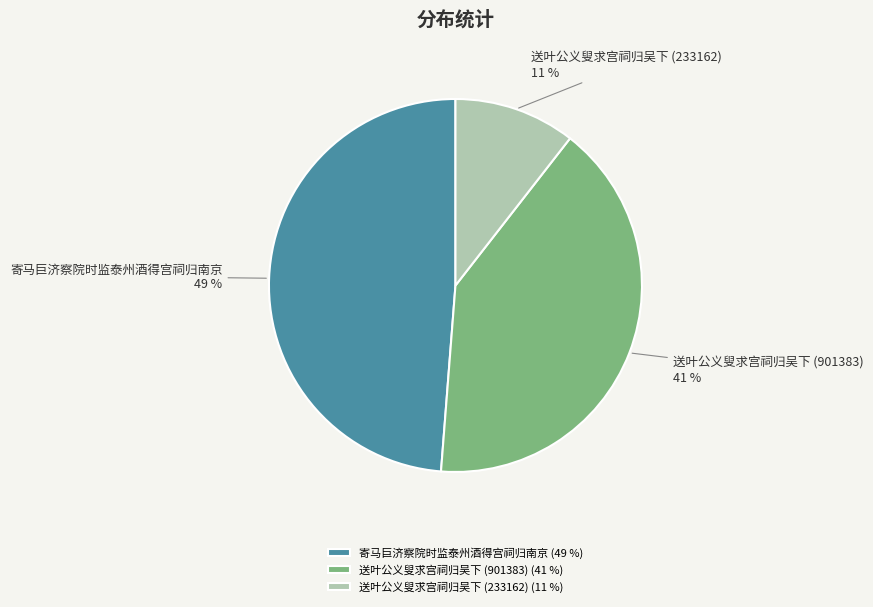

Which category has the biggest portion of the pie?

寄马巨济察院时监泰州酒得宫祠归南京